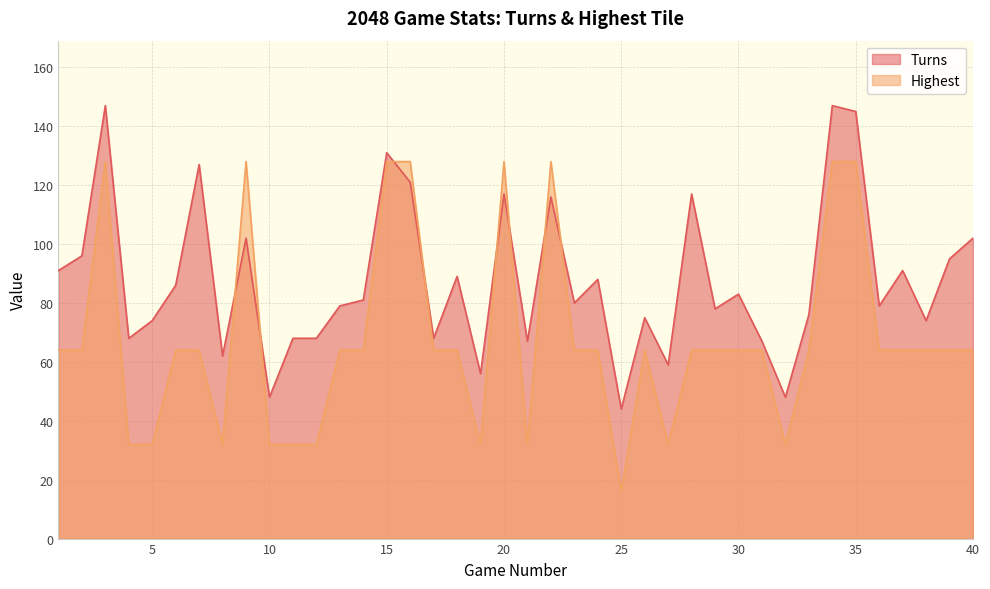

What is the total value across all series at 27?

91